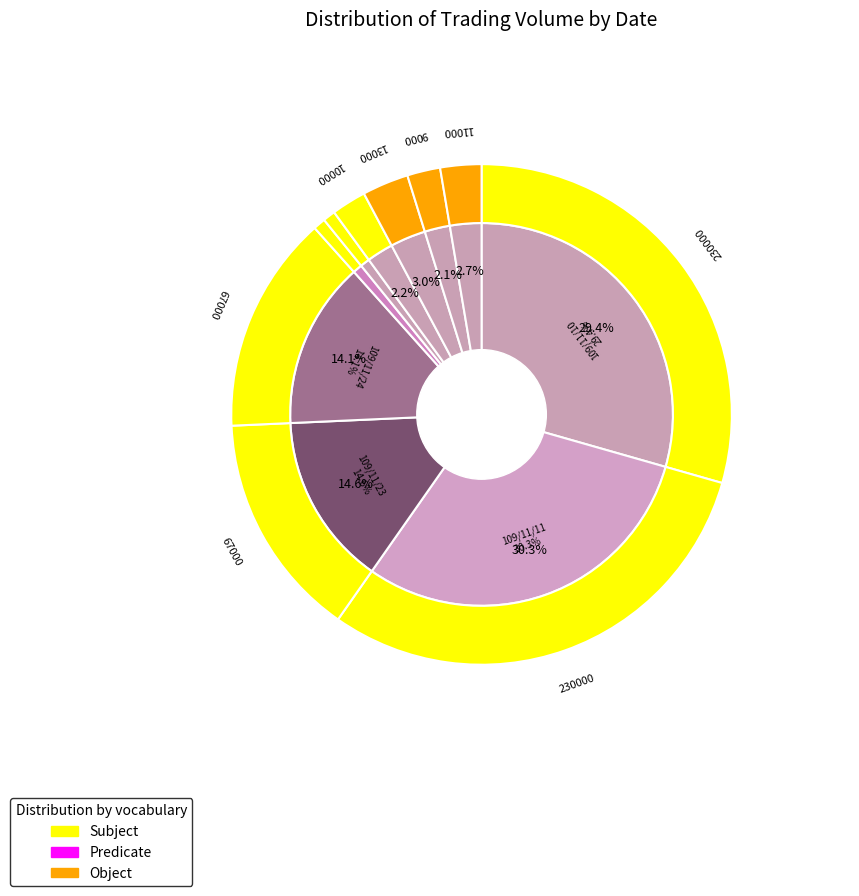

Which slice is the largest?

109/11/11